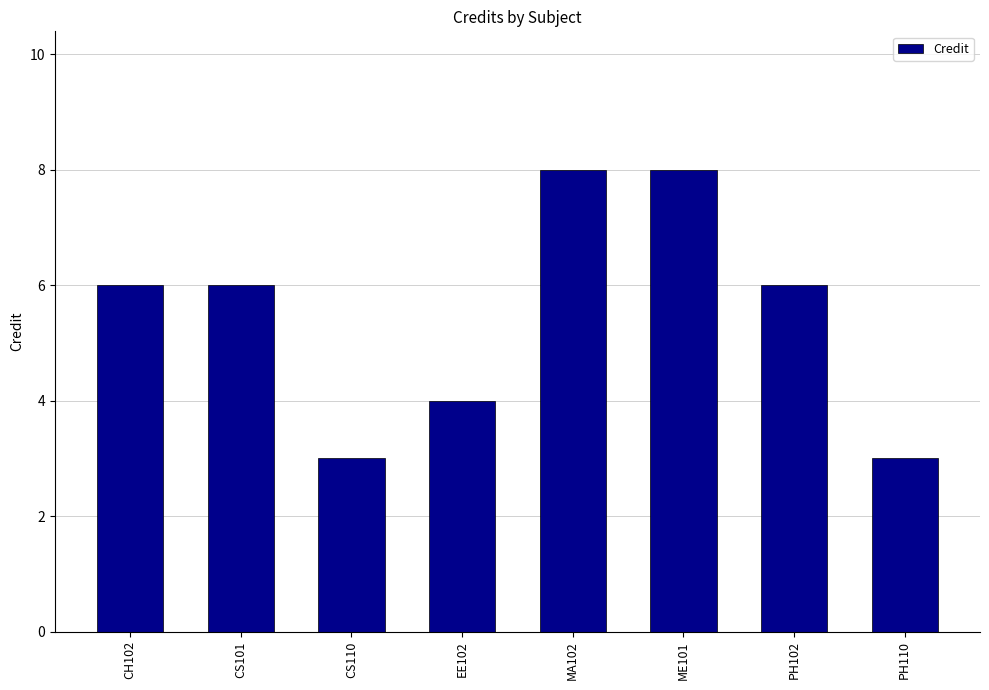

True or false: the data shows 2 at EE102.

False